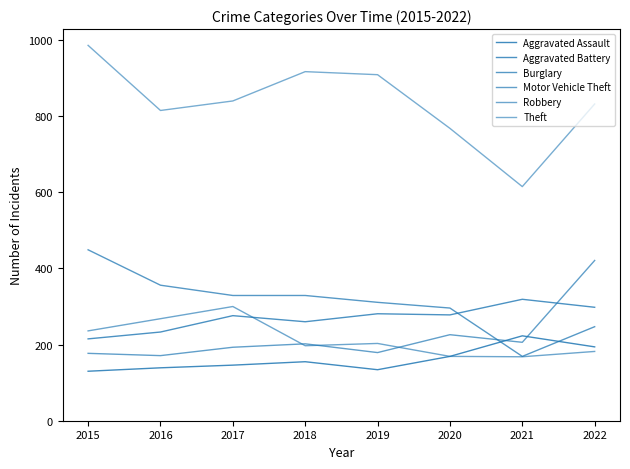

What is the difference between the maximum and second lowest values in the Robbery series?

131